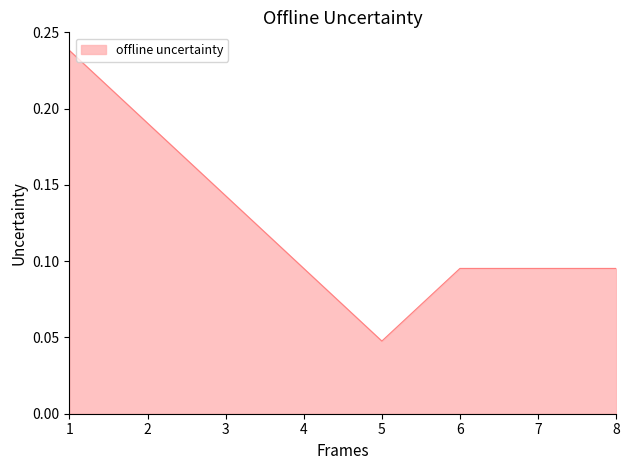

Is it true that the value at 3 is 0.2?

False